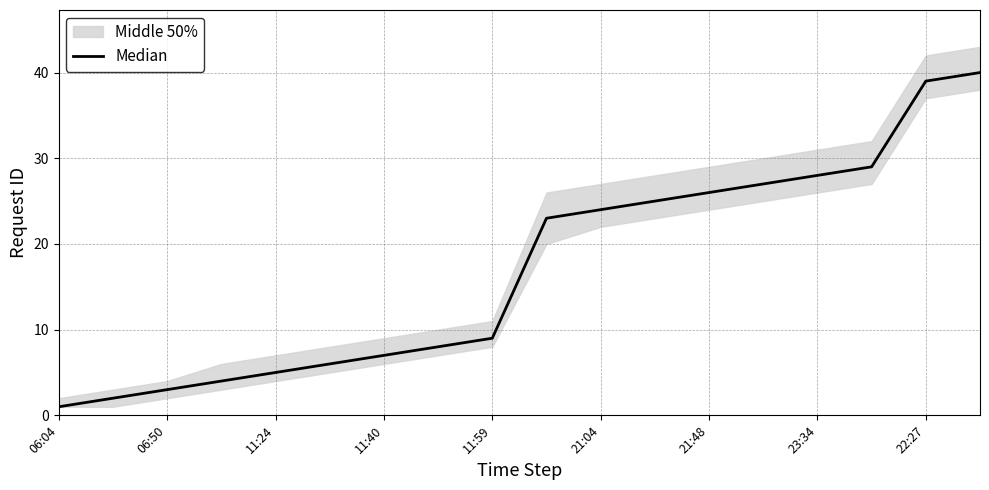

What is the sum of all values?

306